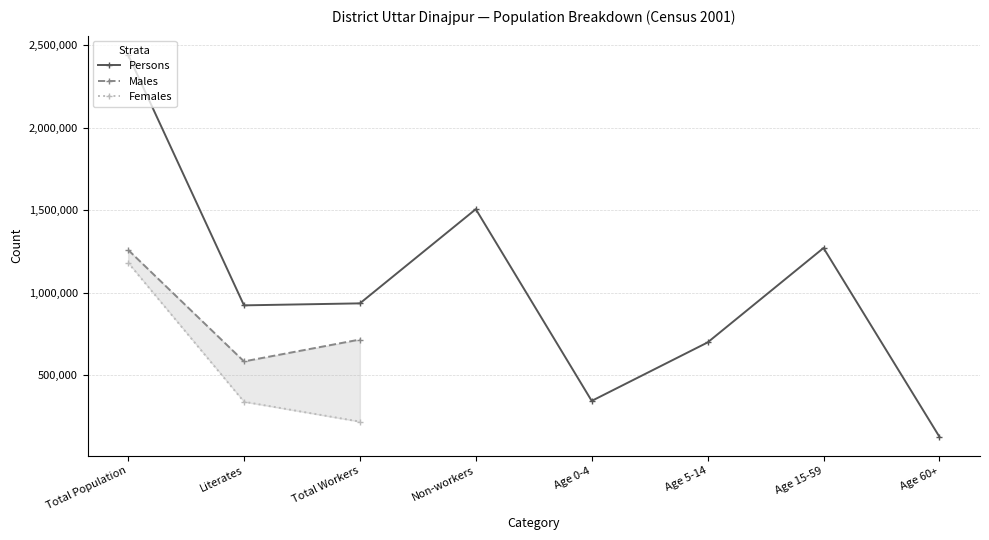

Which label corresponds to the largest value in the chart?

Total Population